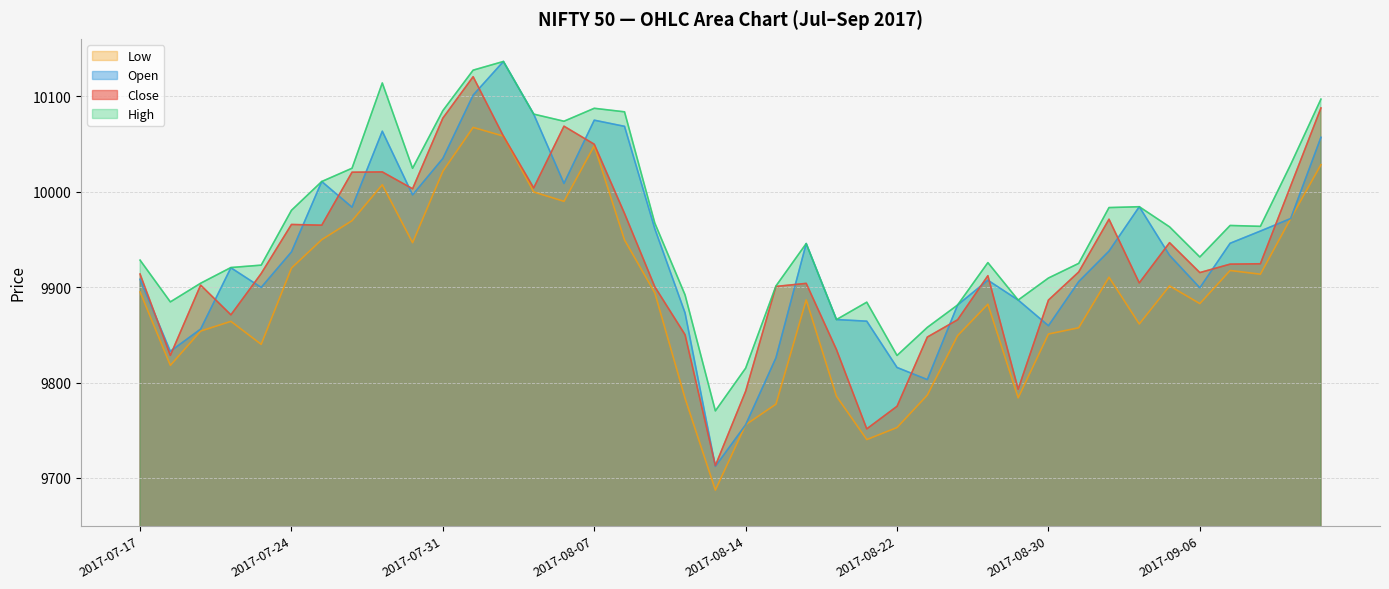

At which category does the chart reach its peak across all series?

2017-08-02